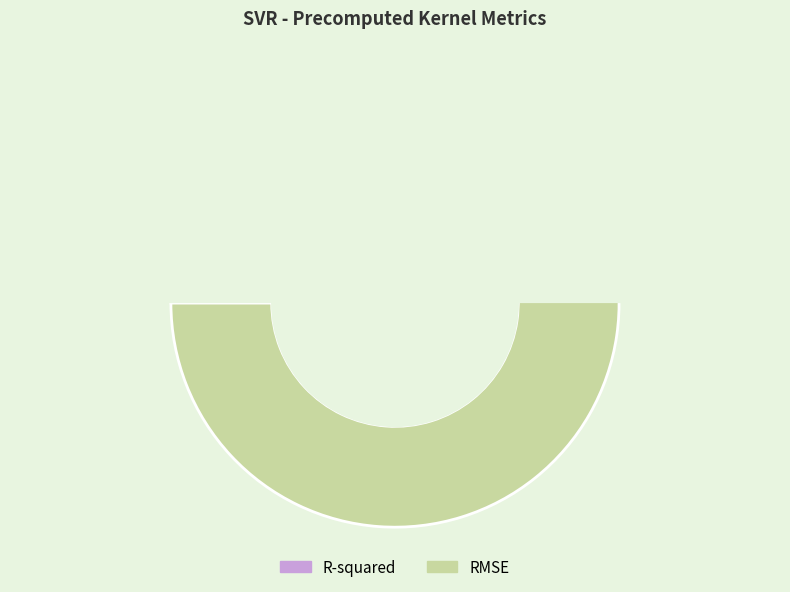

Which slice represents more than half of the pie?

RMSE